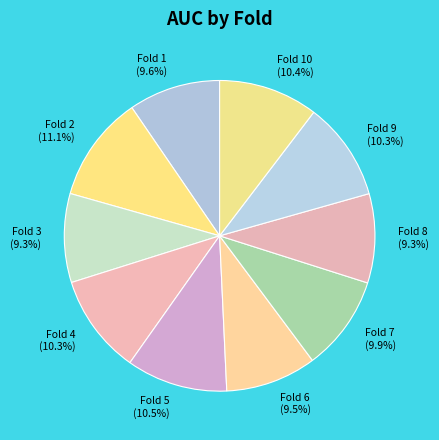

What portion of the pie excludes Fold 9?

89.7%